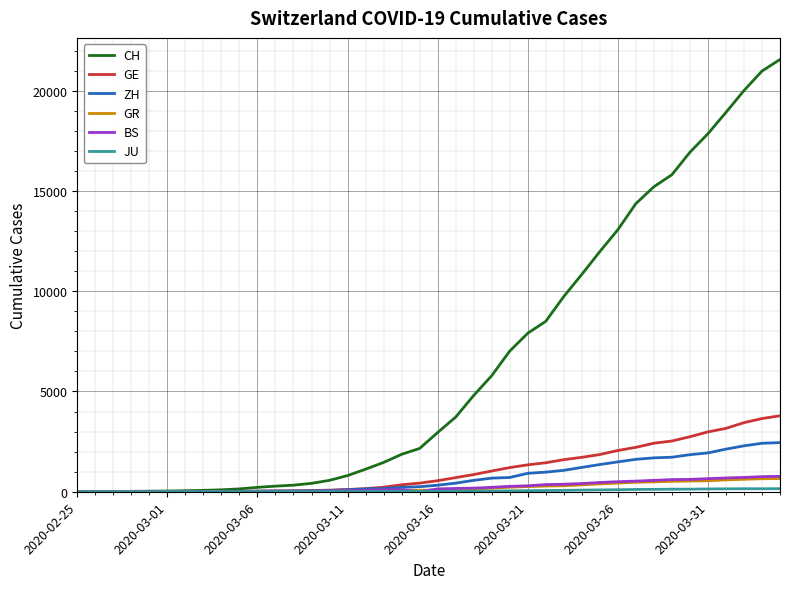

Which series has the largest total across all categories?

CH